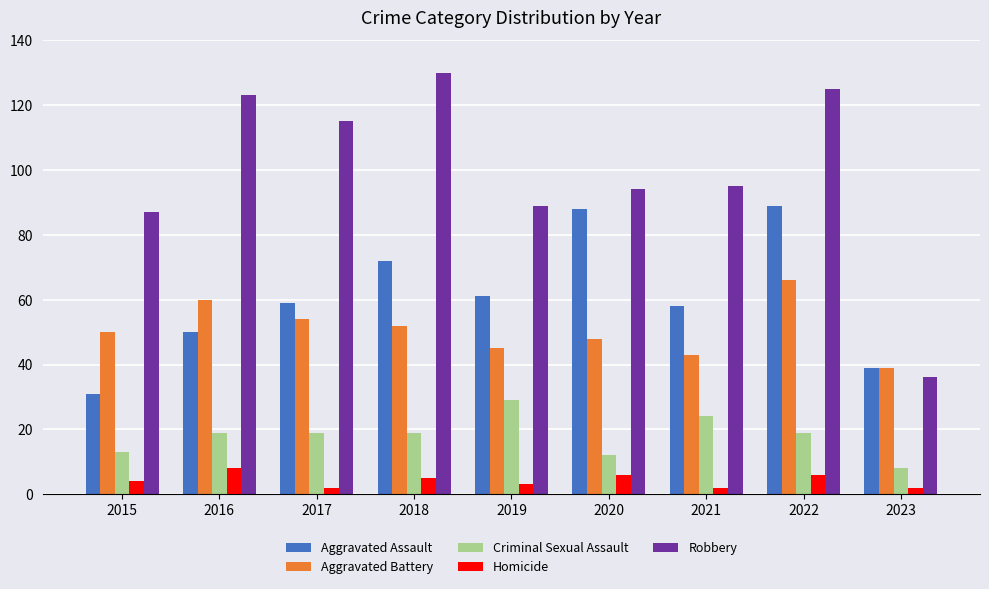

What are all the series names shown in the legend?

Aggravated Assault, Aggravated Battery, Criminal Sexual Assault, Homicide, Robbery